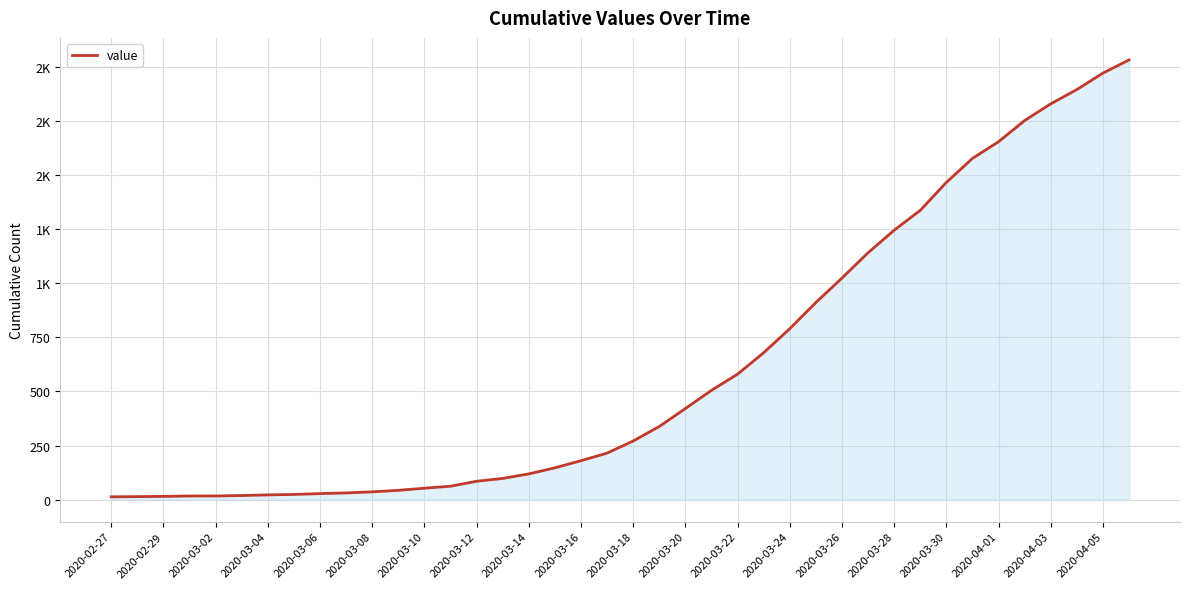

Does the chart have visible grid lines?

Yes